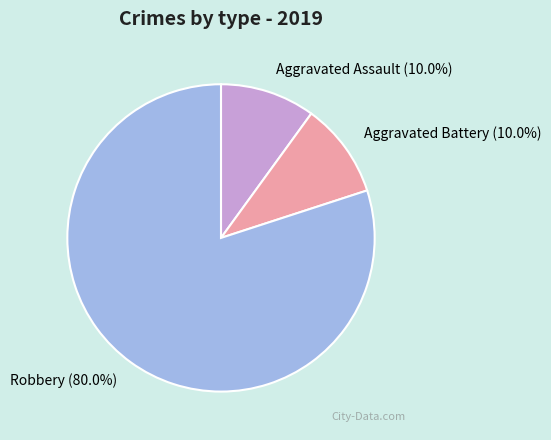

Does Aggravated Assault account for over 50% of the chart?

No